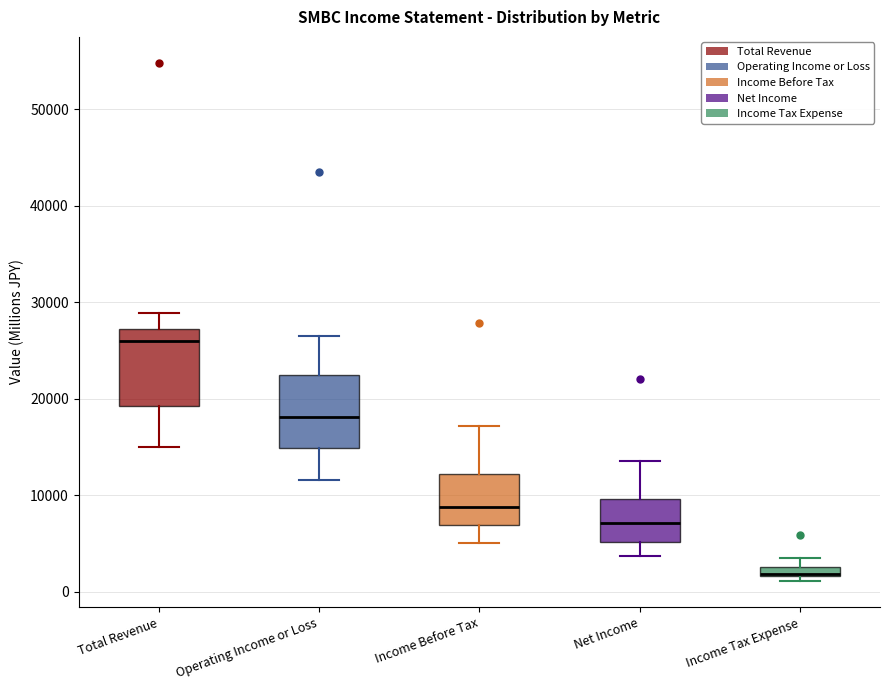

Which box's median line is the highest?

Total Revenue